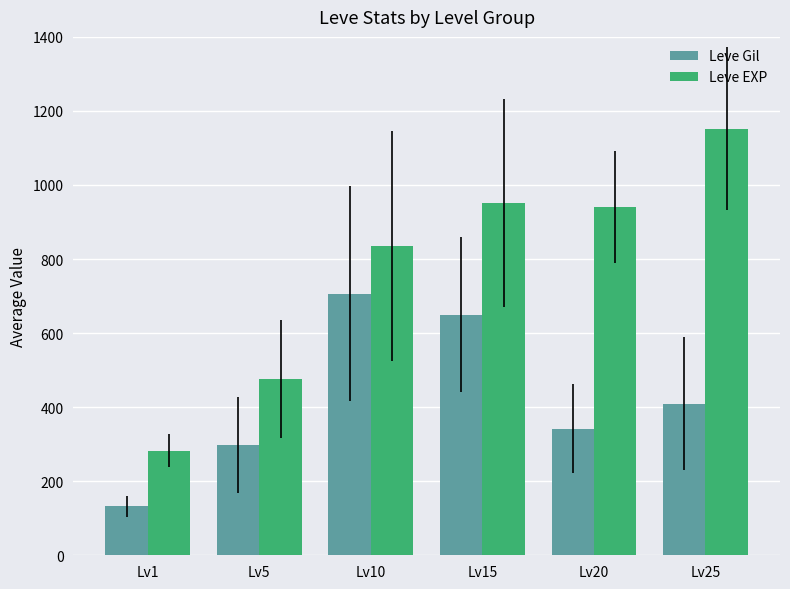

Reading right to left, extract all data points from this chart.

Leve Gil: Lv25=409.5	Lv20=342.0	Lv15=650.0	Lv10=706.5	Lv5=297.5	Lv1=132.5
Leve EXP: Lv25=1152.5	Lv20=940.5	Lv15=951.5	Lv10=834.5	Lv5=476.5	Lv1=282.5